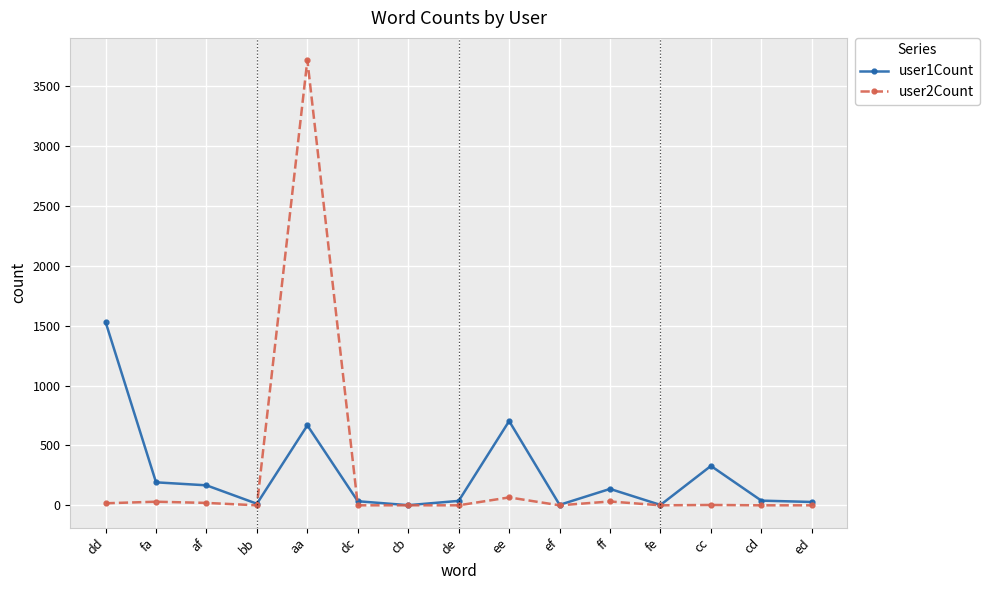

At which category is the sum across all series the highest?

aa